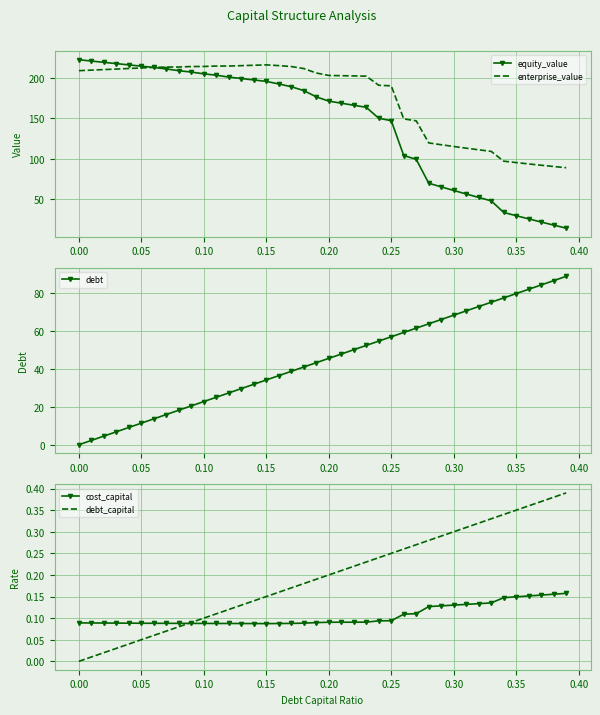

List the series in order of their peak value, highest first.

equity_value, enterprise_value, debt, debt_capital, cost_capital